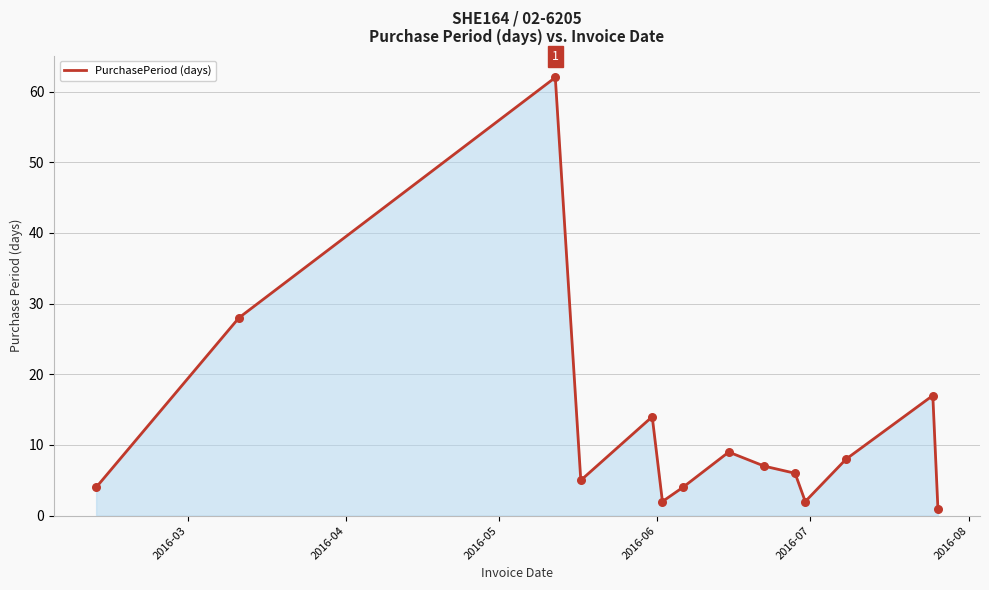

What is the greatest value displayed?

62